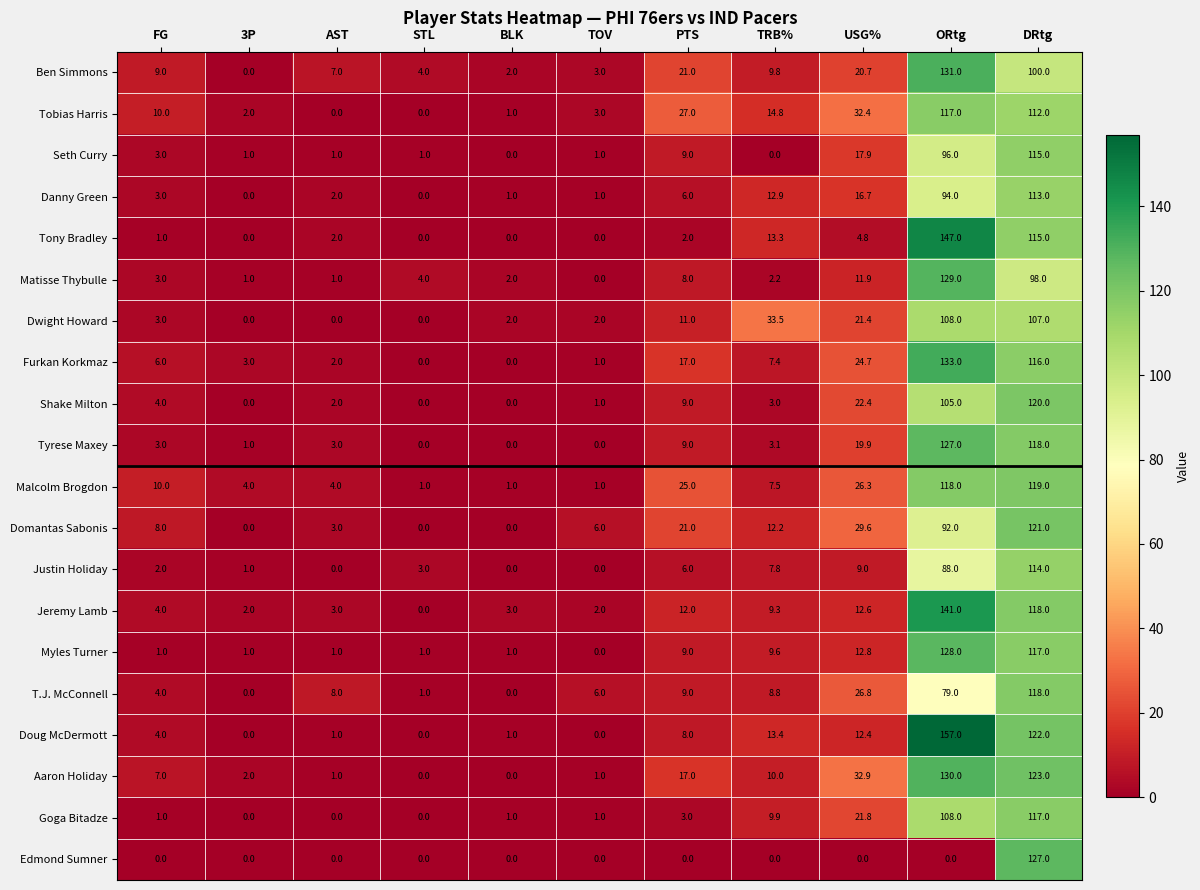

What is the maximum value shown in the chart?

157.0